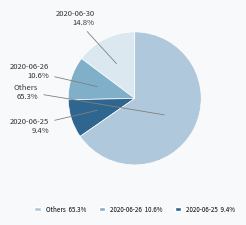

Is there a majority slice in this chart?

Yes